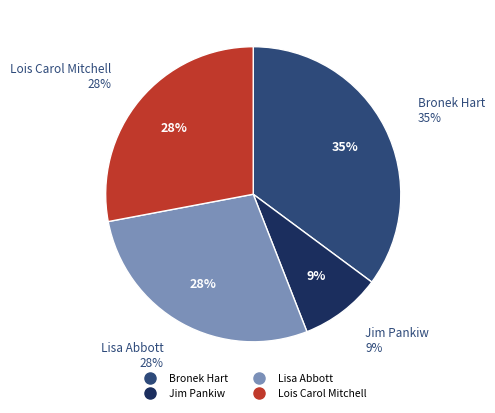

Is Lois Carol Mitchell the majority of the pie?

No